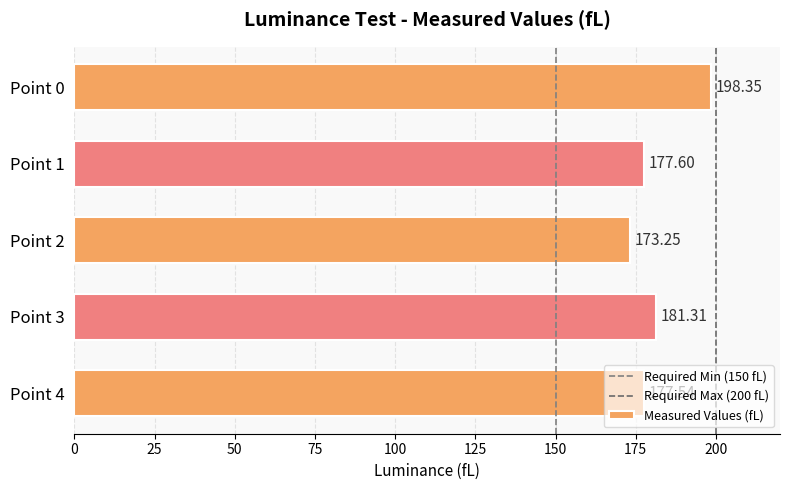

Count the number of categories in the chart.

5